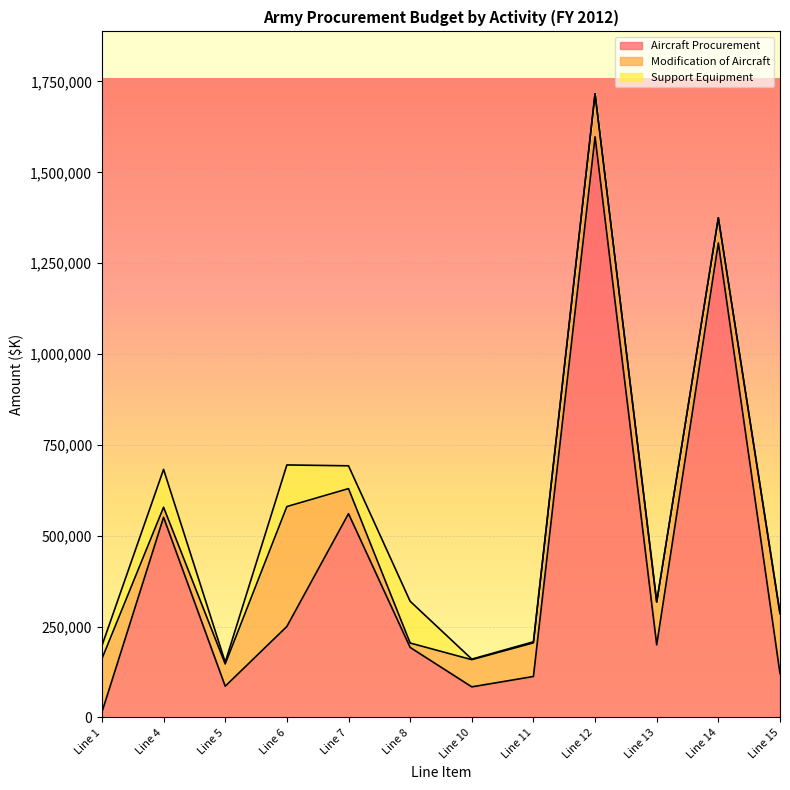

Which series has the largest total across all categories?

Aircraft Procurement